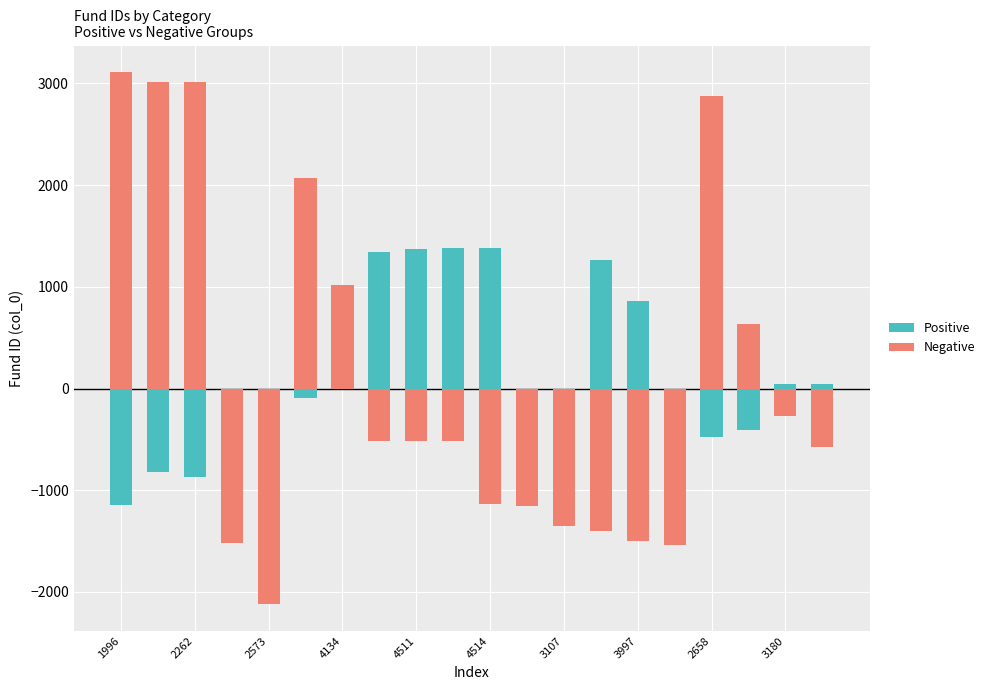

The value of Negative at 19 is -163.0. True or false?

False